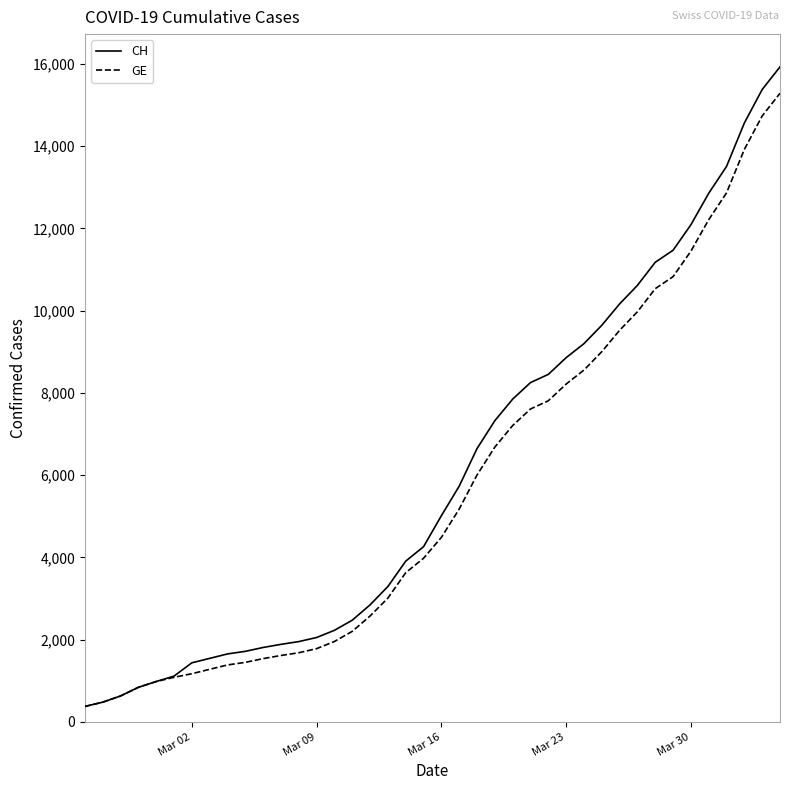

What is the greatest value displayed?

15926